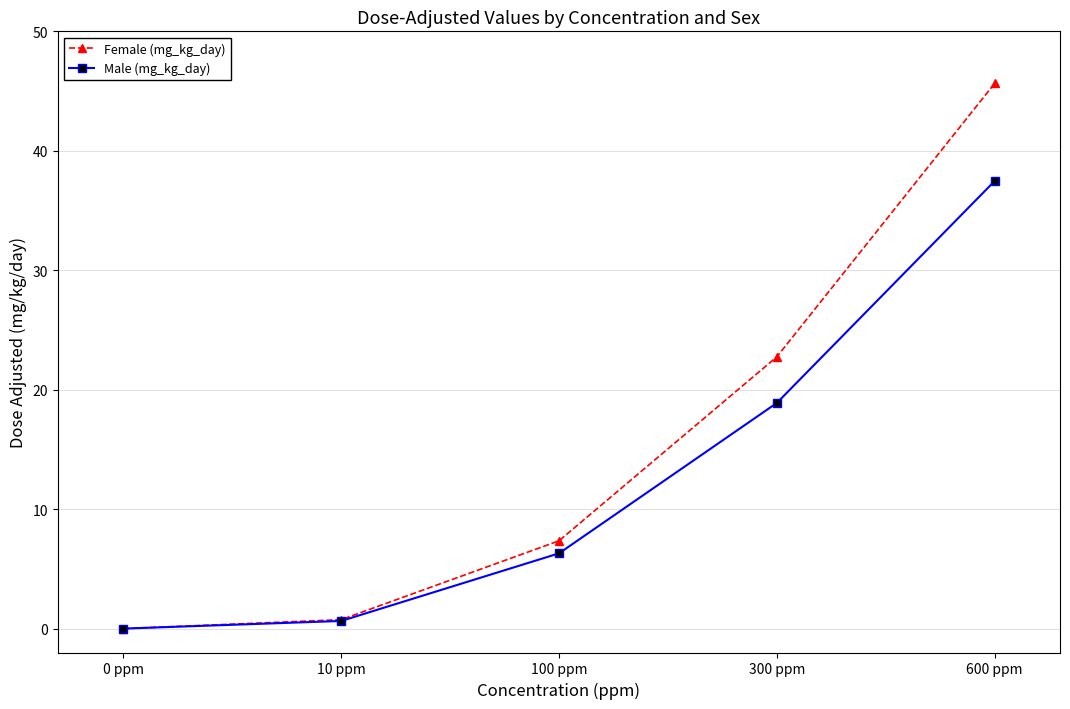

At which label does Male (mg_kg_day) reach its minimum?

0 ppm